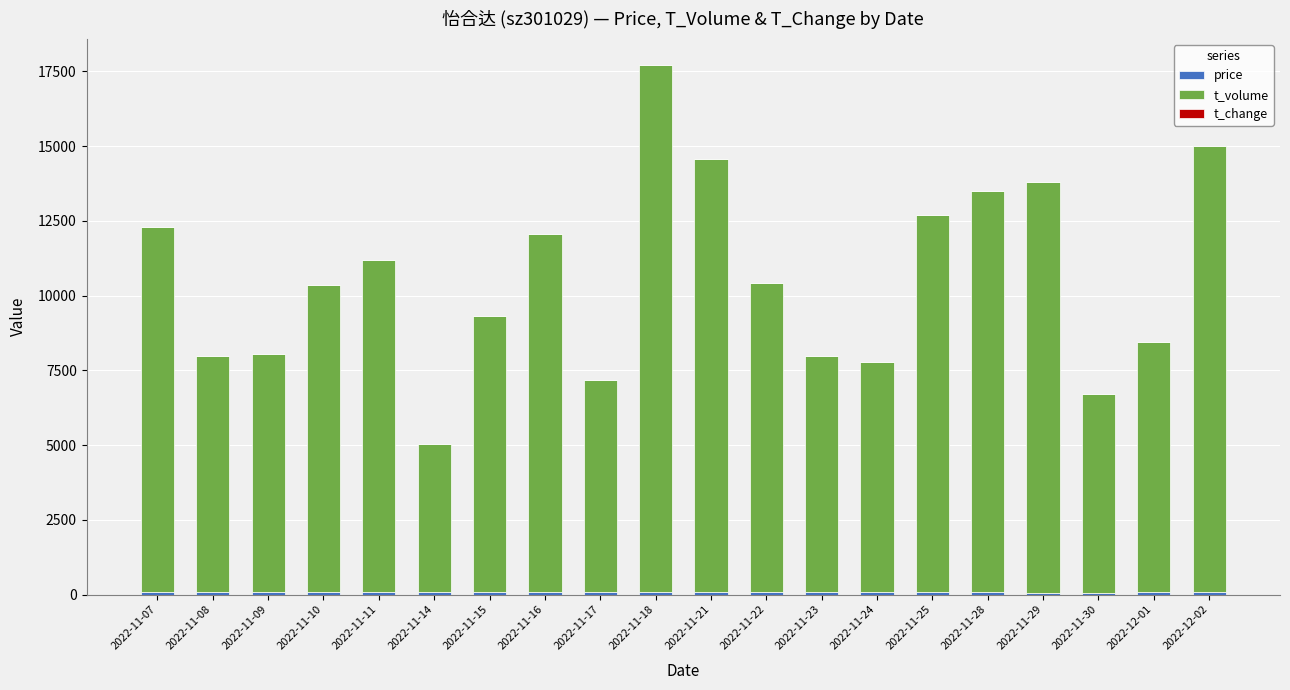

What is the total value across all series at 2022-11-14?

5043.3